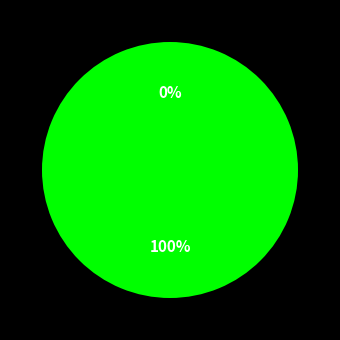

To the nearest percent, what is the difference between the largest and smallest slice percentages?

100%